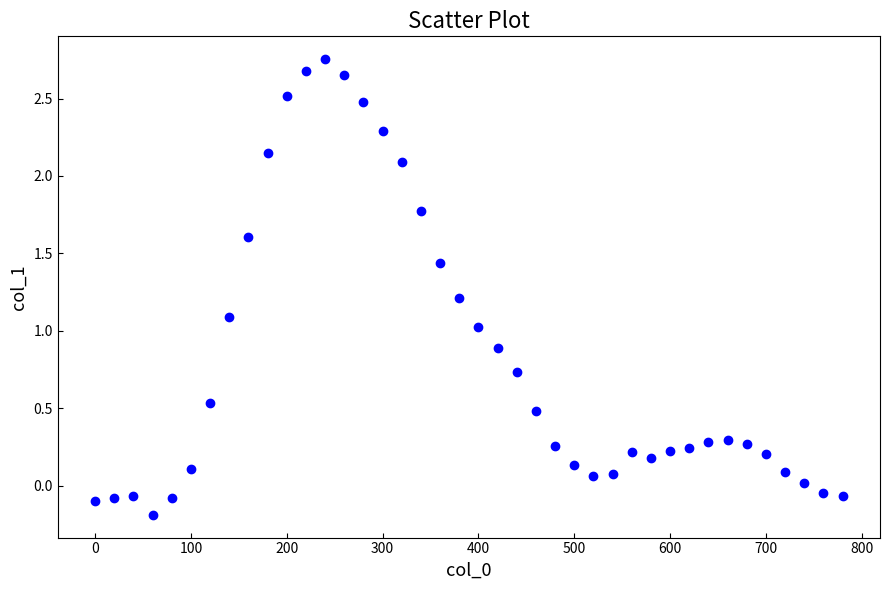

What is the range of X values (max minus min)?

780.0